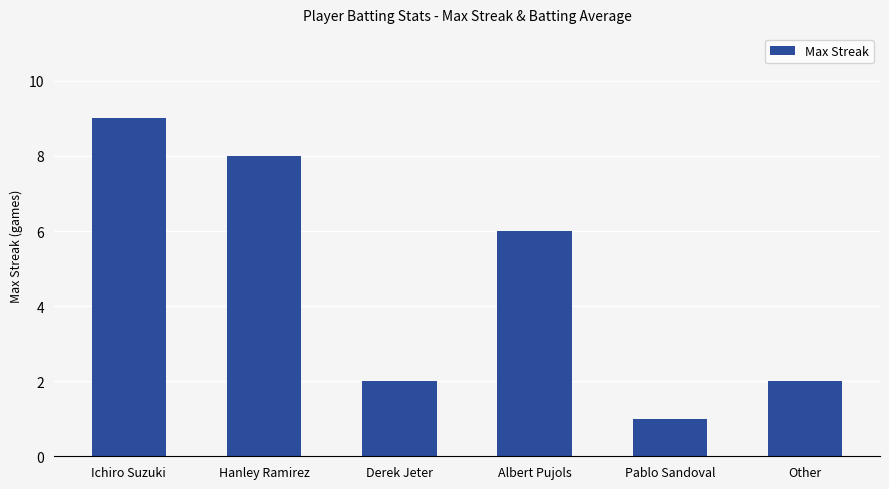

The chart shows a value of 1 at Pablo Sandoval. True or false?

True